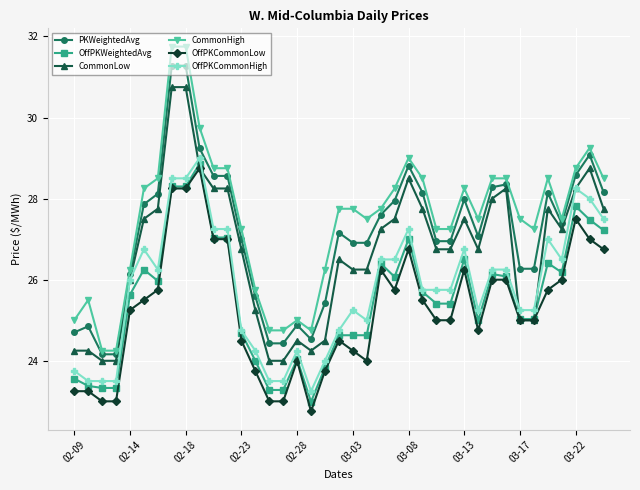

How many categories are shown in the chart?

39